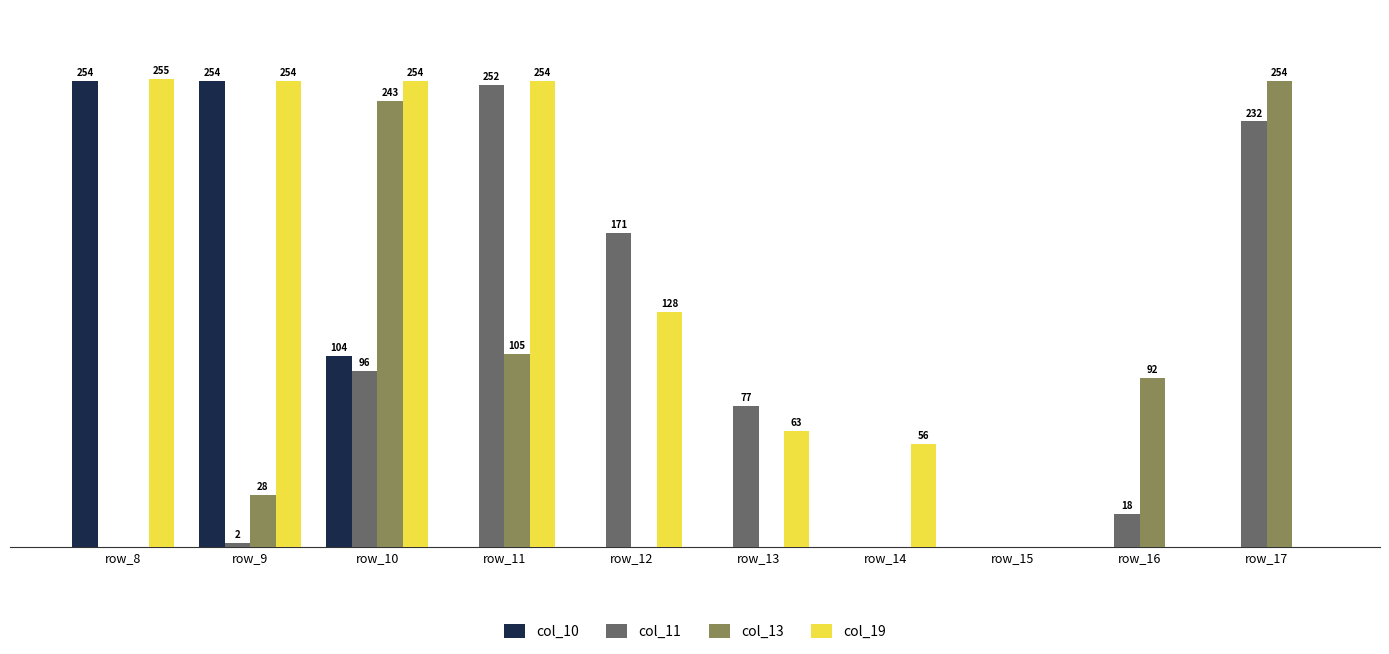

Which series changed the most between row_12 and row_13?

col_11